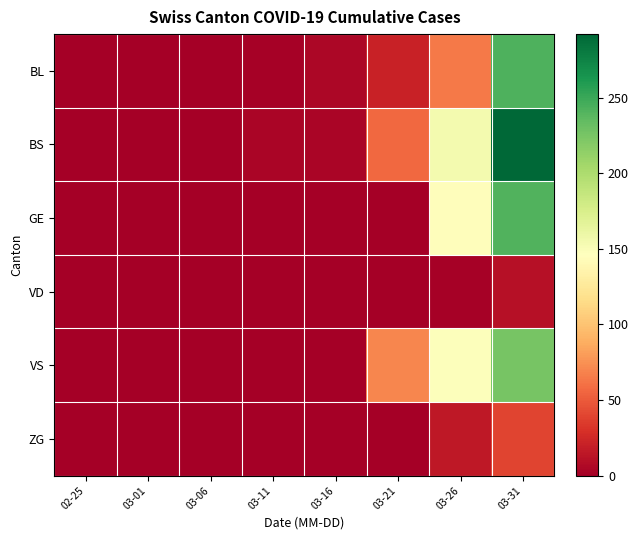

Which category has the lowest value across all series?

02-25